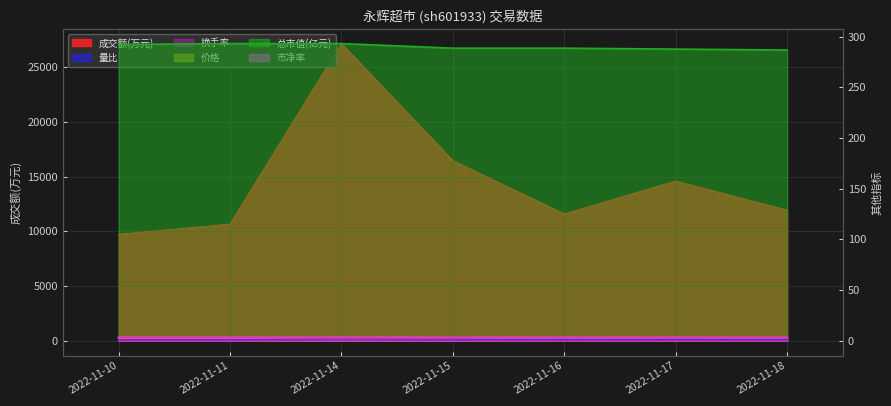

Rank the series by their maximum value, from lowest to highest.

换手率, 量比, 市净率, 价格, 总市值(亿元), 成交额(万元)